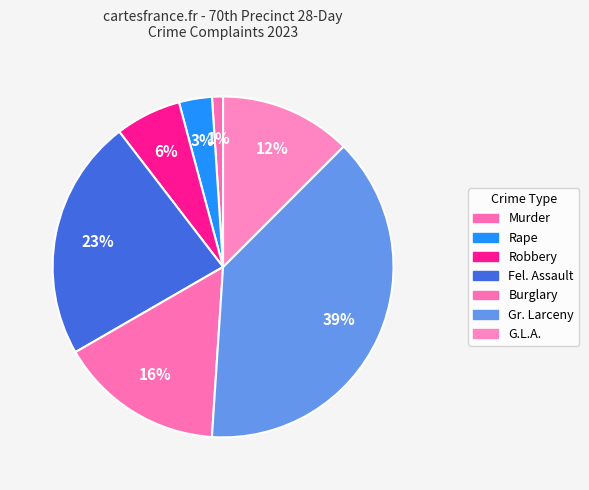

How many segments does this pie chart have?

7